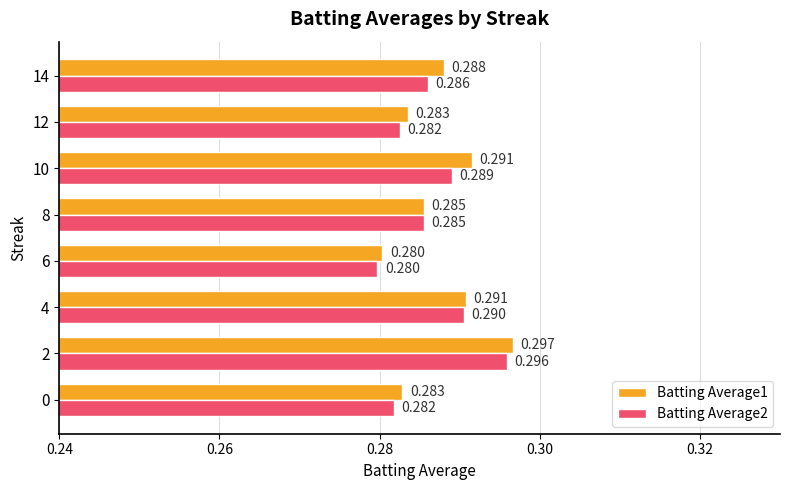

Is the value of Batting Average2 at 10 greater than the value of Batting Average1 at 0?

Yes